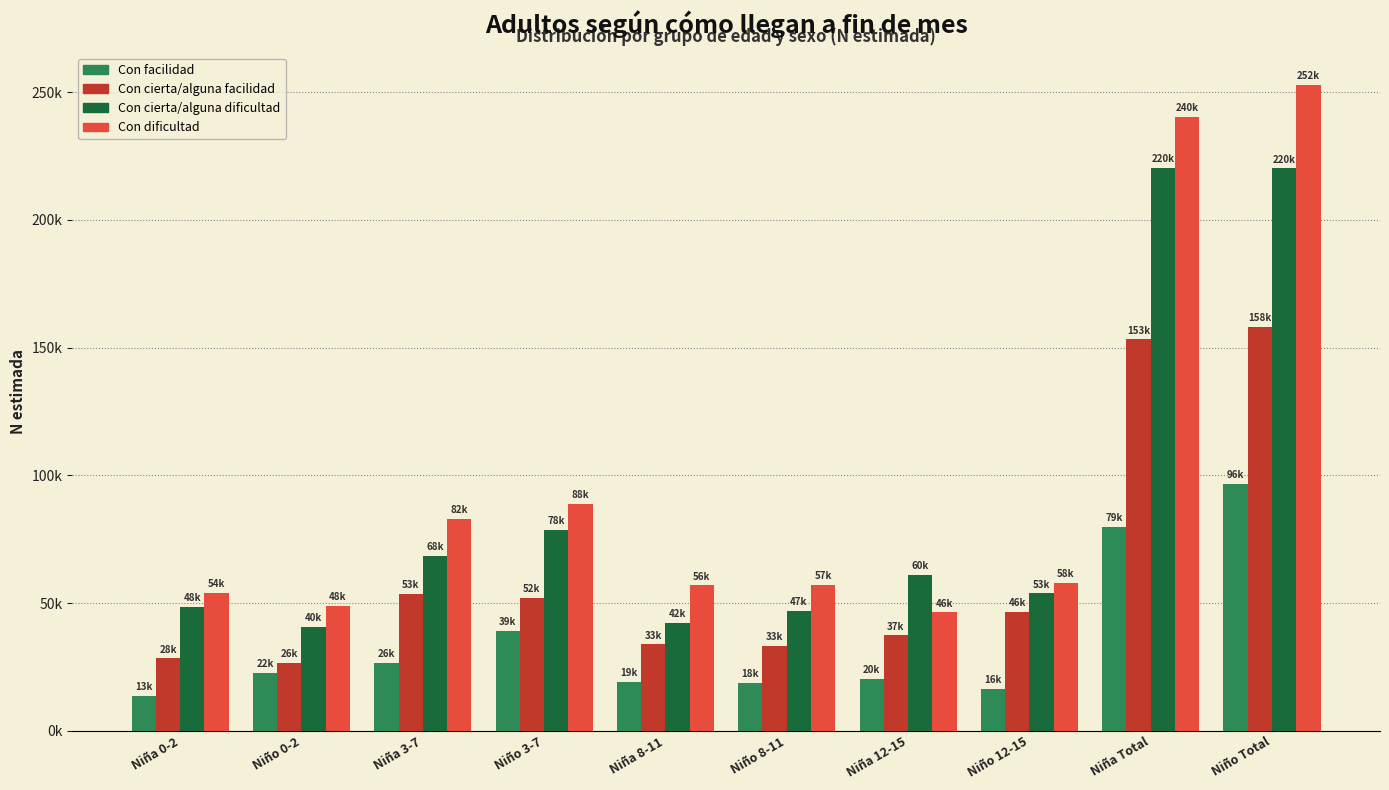

What are all the series names shown in the legend?

Con facilidad, Con cierta/alguna facilidad, Con cierta/alguna dificultad, Con dificultad